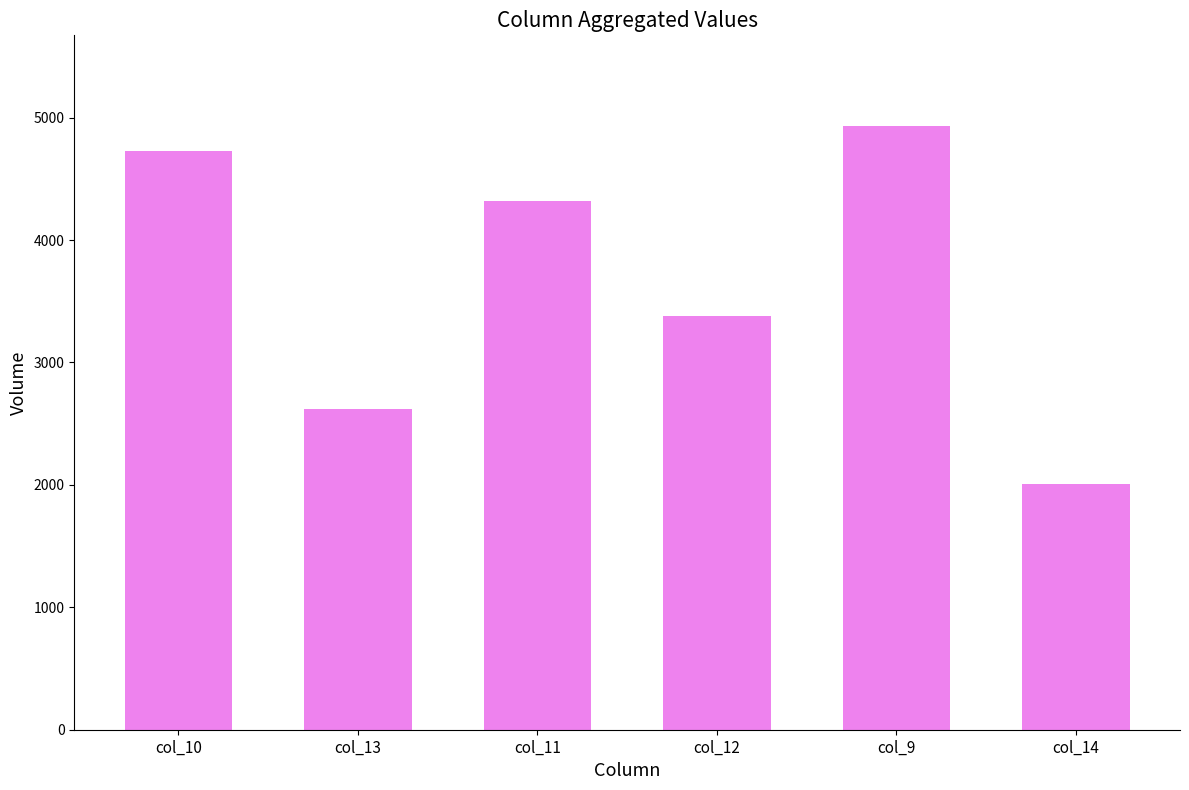

Between col_14 and col_9, which is larger?

col_9